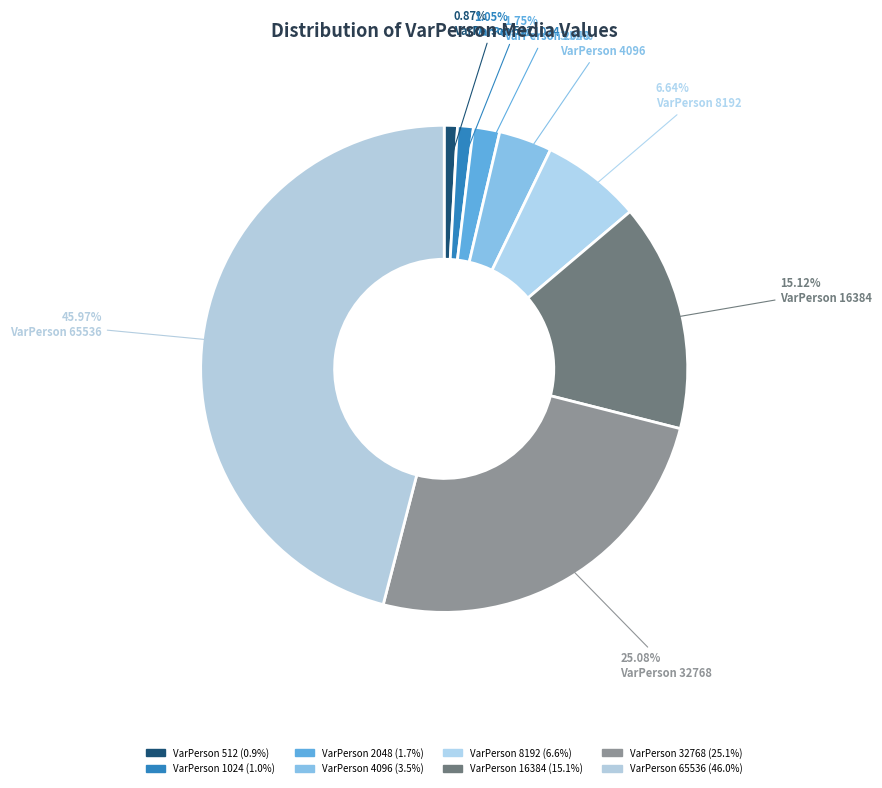

Count the number of slices in the pie.

8